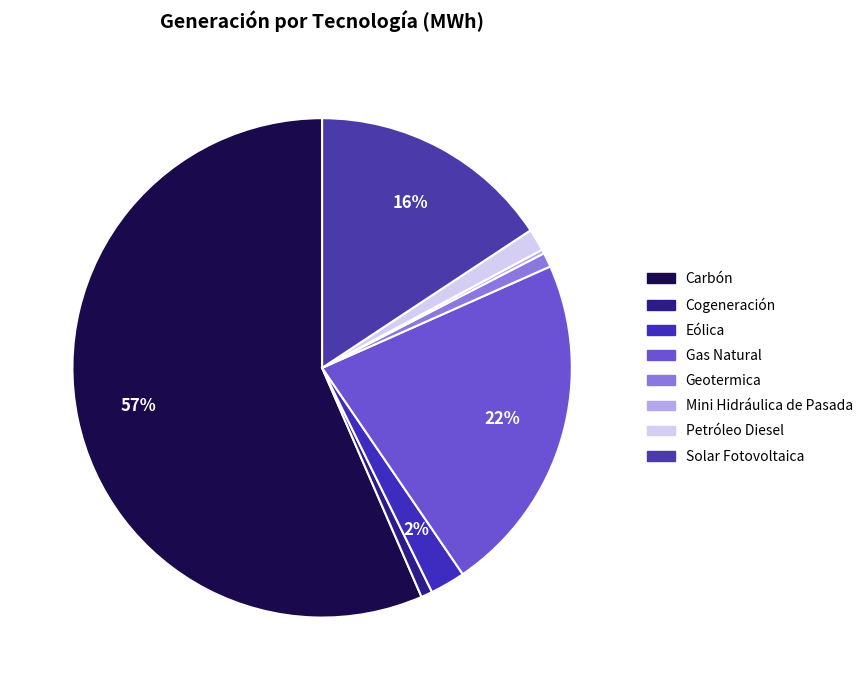

Which slice is the smallest?

Mini Hidráulica de Pasada